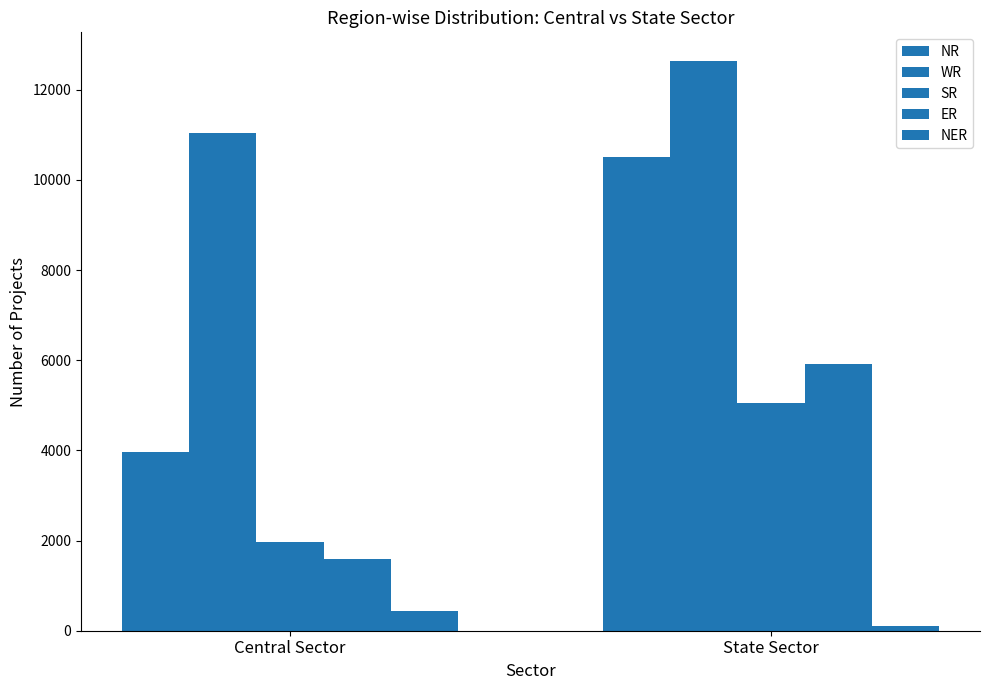

How many bars are there in each group?

5